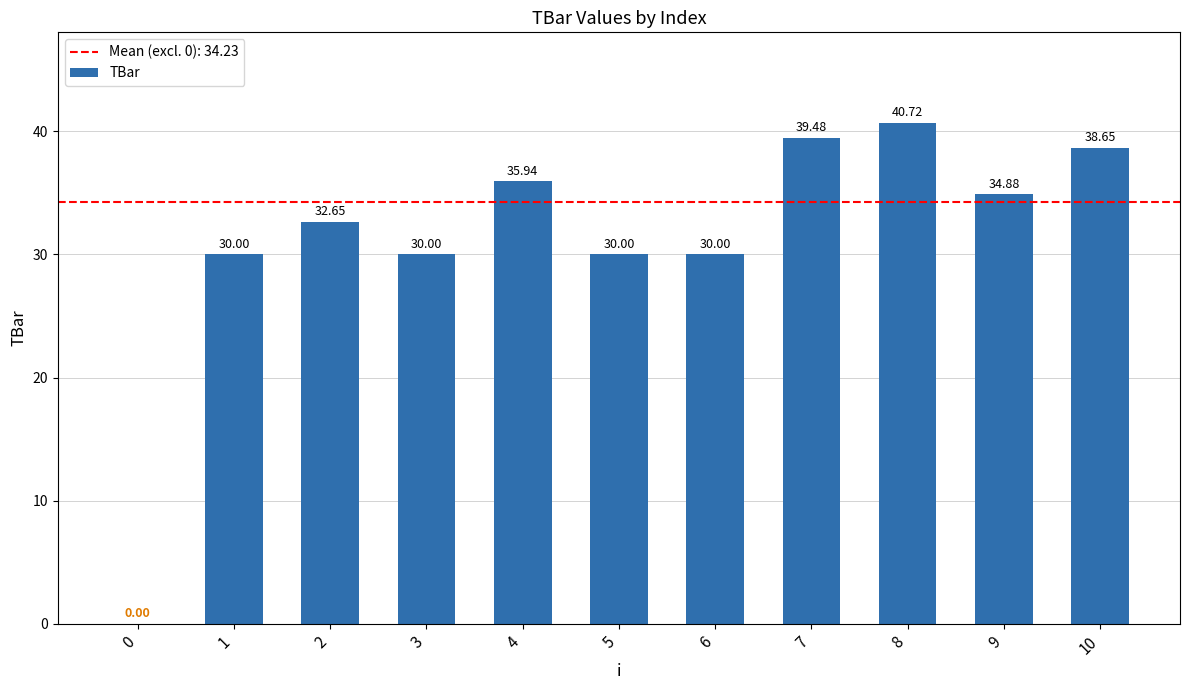

What is the approximate value at 1?

30.0